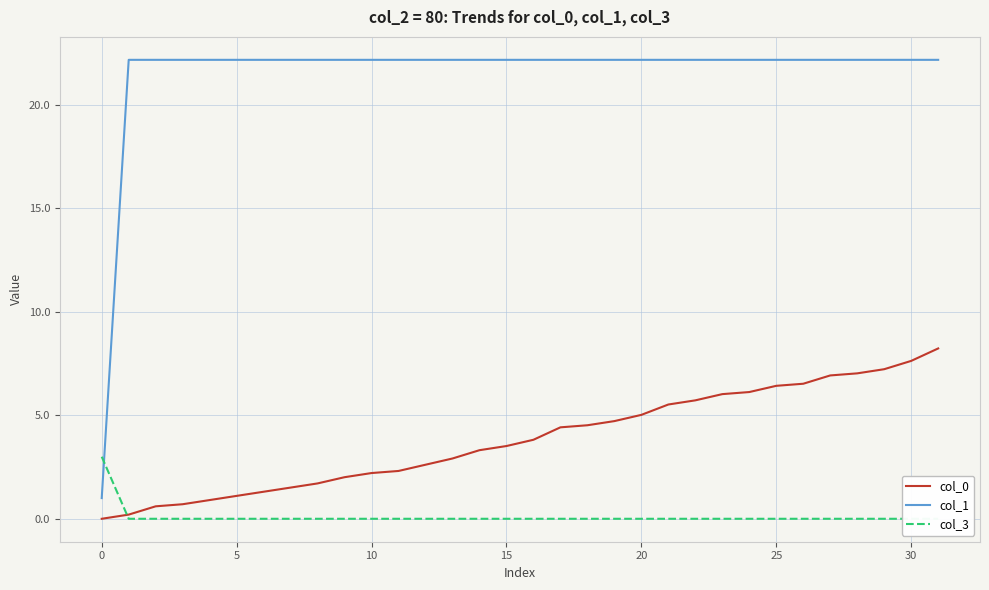

Reading left to right, extract all data points from this chart.

col_0: 0.0	0.2	0.6	0.7	0.9	1.1	1.3	1.5	1.7	2.0	2.2	2.3	2.6	2.9	3.3	3.5	3.8	4.4	4.5	4.7	5.0	5.5	5.7	6.0	6.1	6.4	6.5	6.9	7.0	7.2	7.6	8.2
col_1: 1.0	22.2	22.2	22.2	22.2	22.2	22.2	22.2	22.2	22.2	22.2	22.2	22.2	22.2	22.2	22.2	22.2	22.2	22.2	22.2	22.2	22.2	22.2	22.2	22.2	22.2	22.2	22.2	22.2	22.2	22.2	22.2
col_3: 3.0	0.0	0.0	0.0	0.0	0.0	0.0	0.0	0.0	0.0	0.0	0.0	0.0	0.0	0.0	0.0	0.0	0.0	0.0	0.0	0.0	0.0	0.0	0.0	0.0	0.0	0.0	0.0	0.0	0.0	0.0	0.0